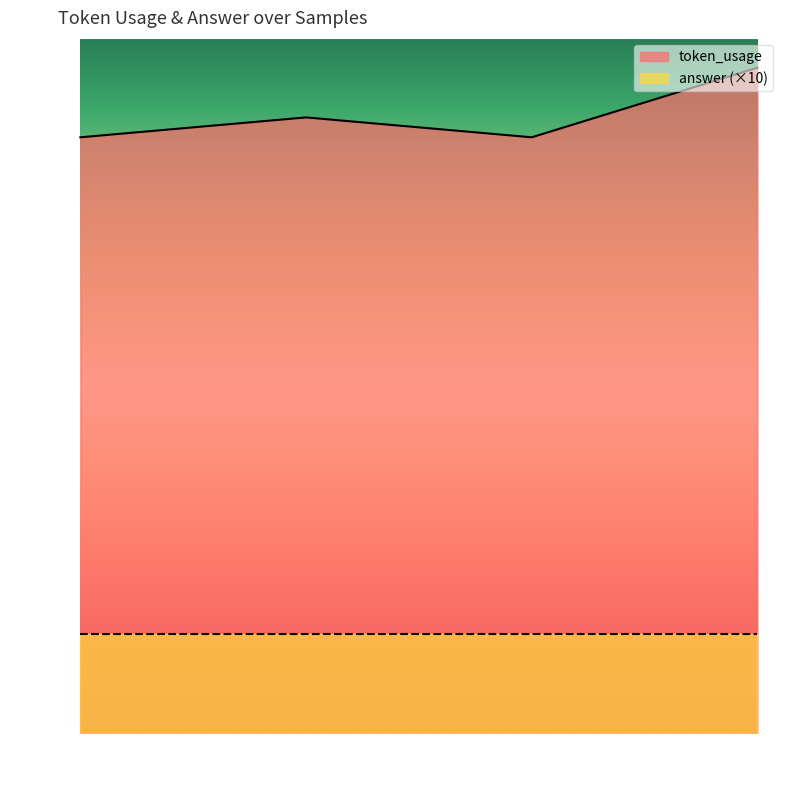

Reading left to right, transcribe all the data shown in this chart.

0=60	1=62	2=60	3=67